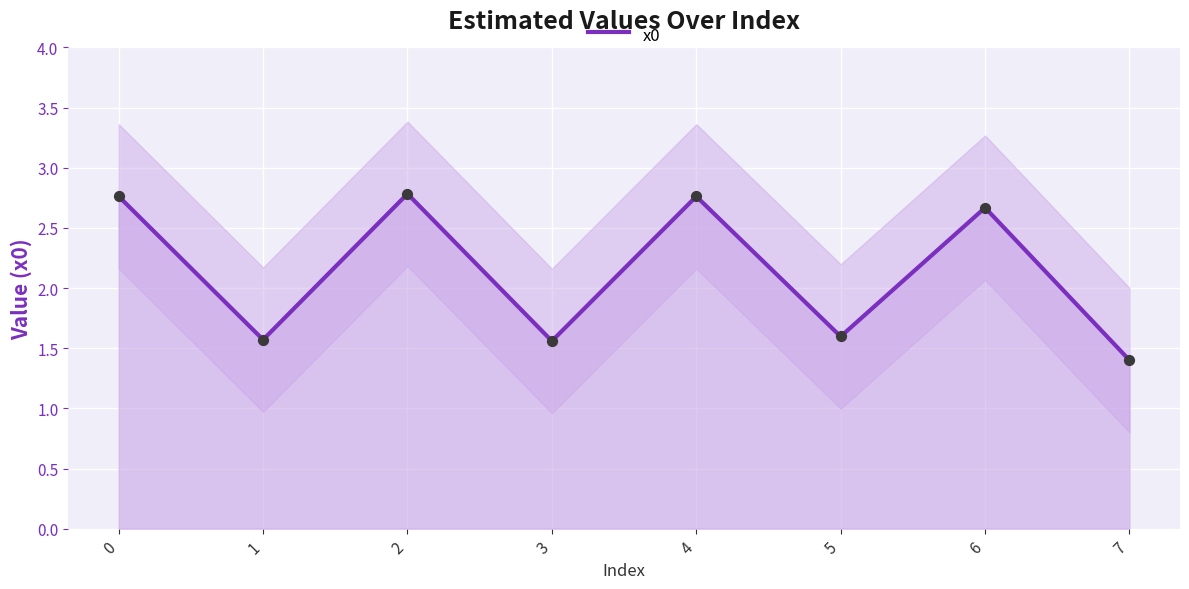

Between 6 and 4, which is larger?

4